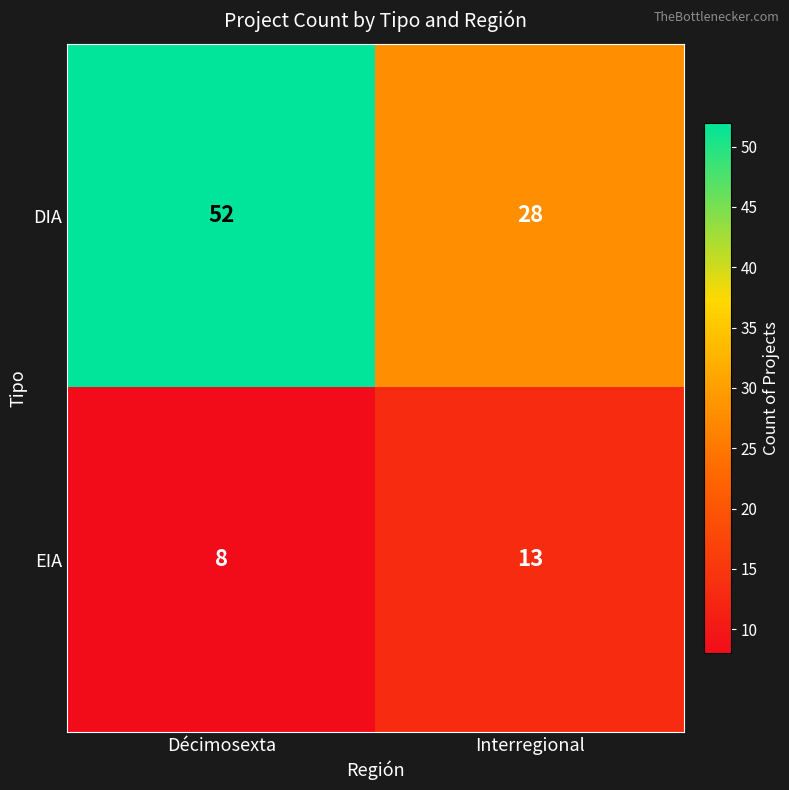

At how many categories does at least one series exceed 50?

1